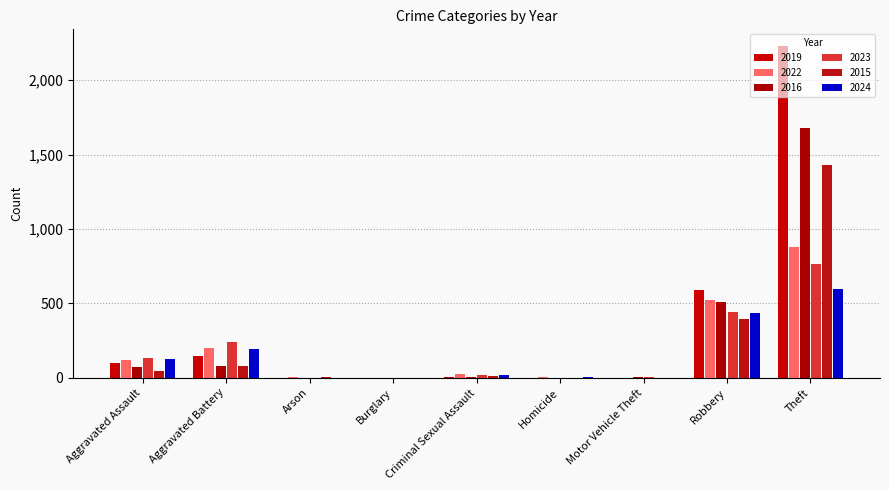

How many groups of bars are there?

9